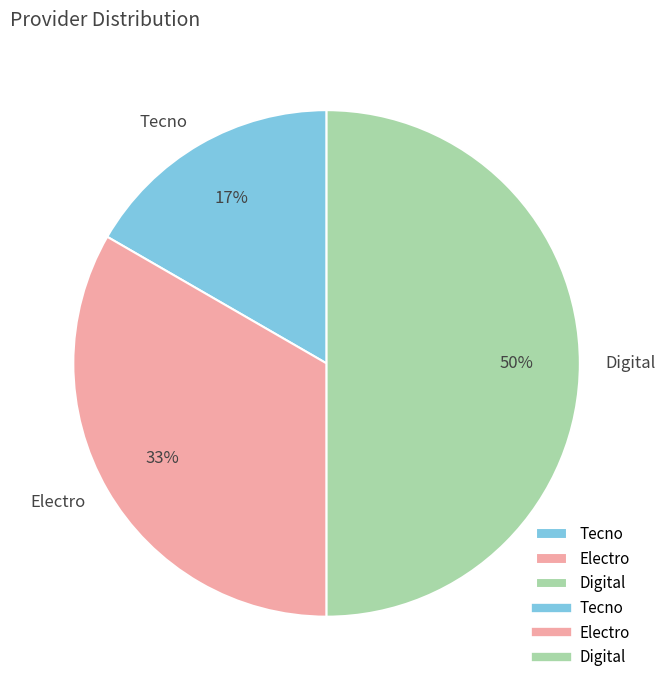

Count the number of slices in the pie.

3